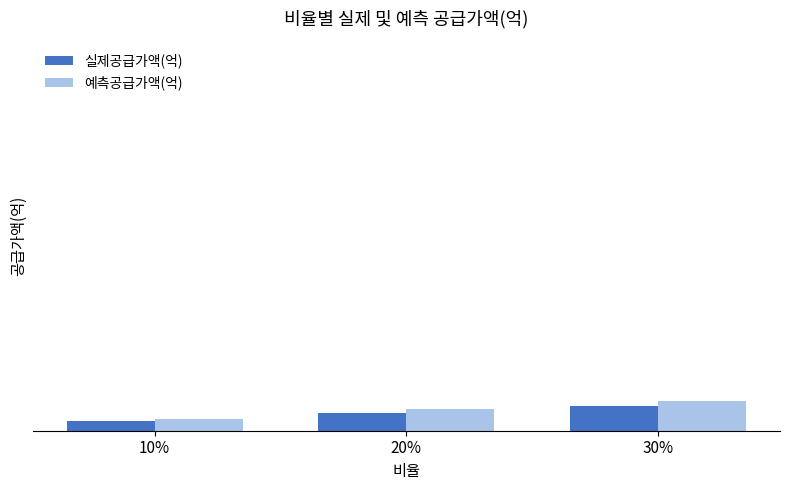

Which series changed the most between 10% and 30%?

예측공급가액(억)